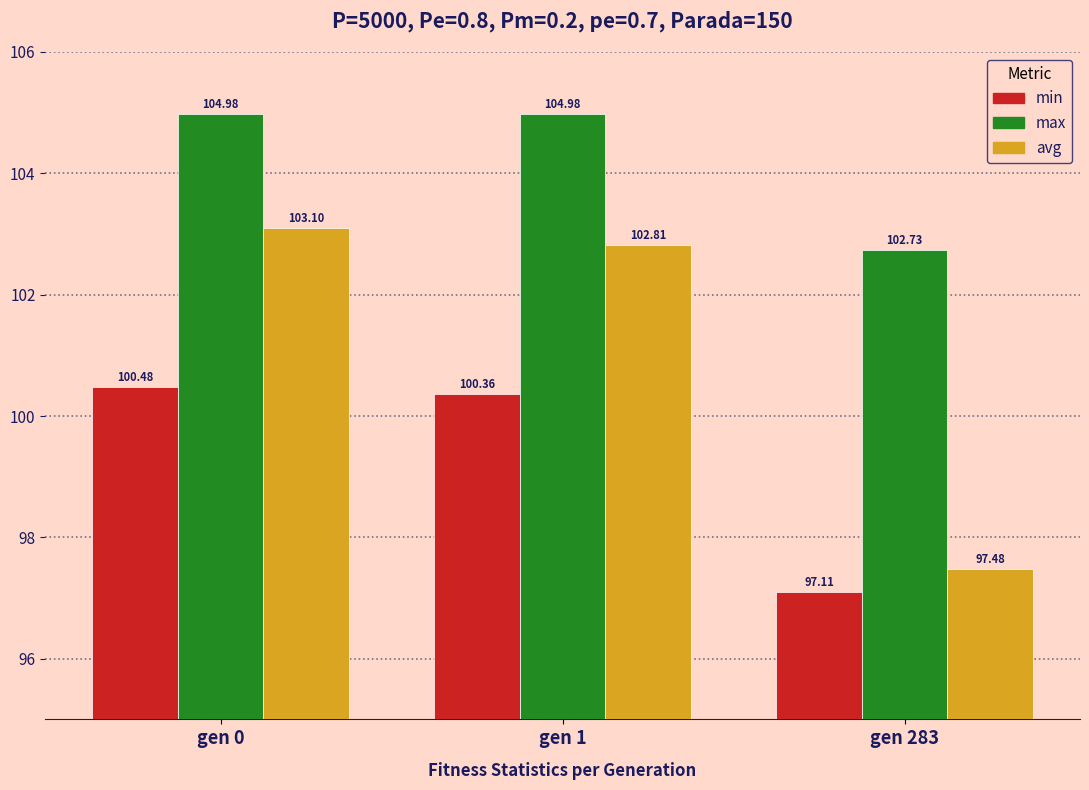

Count the number of categories in the chart.

3